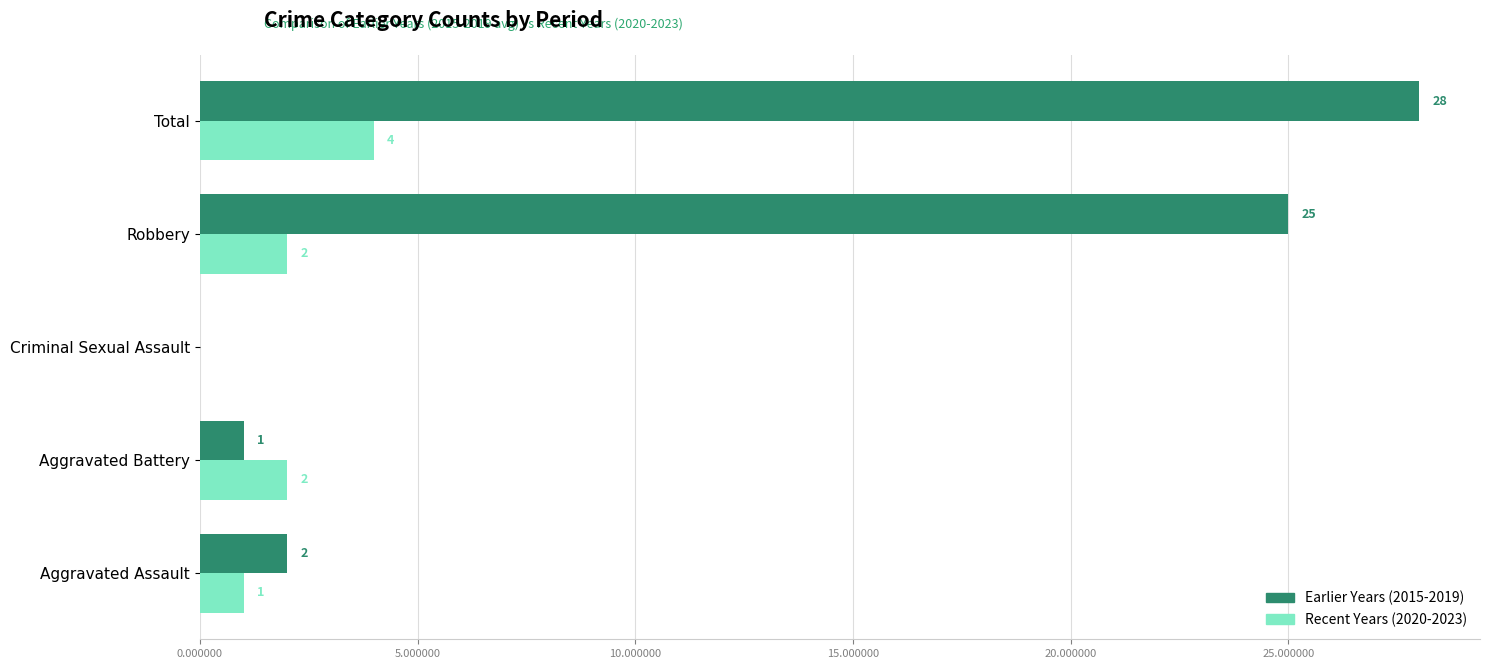

What is the average value of the Earlier Years (2015-2019) series?

11